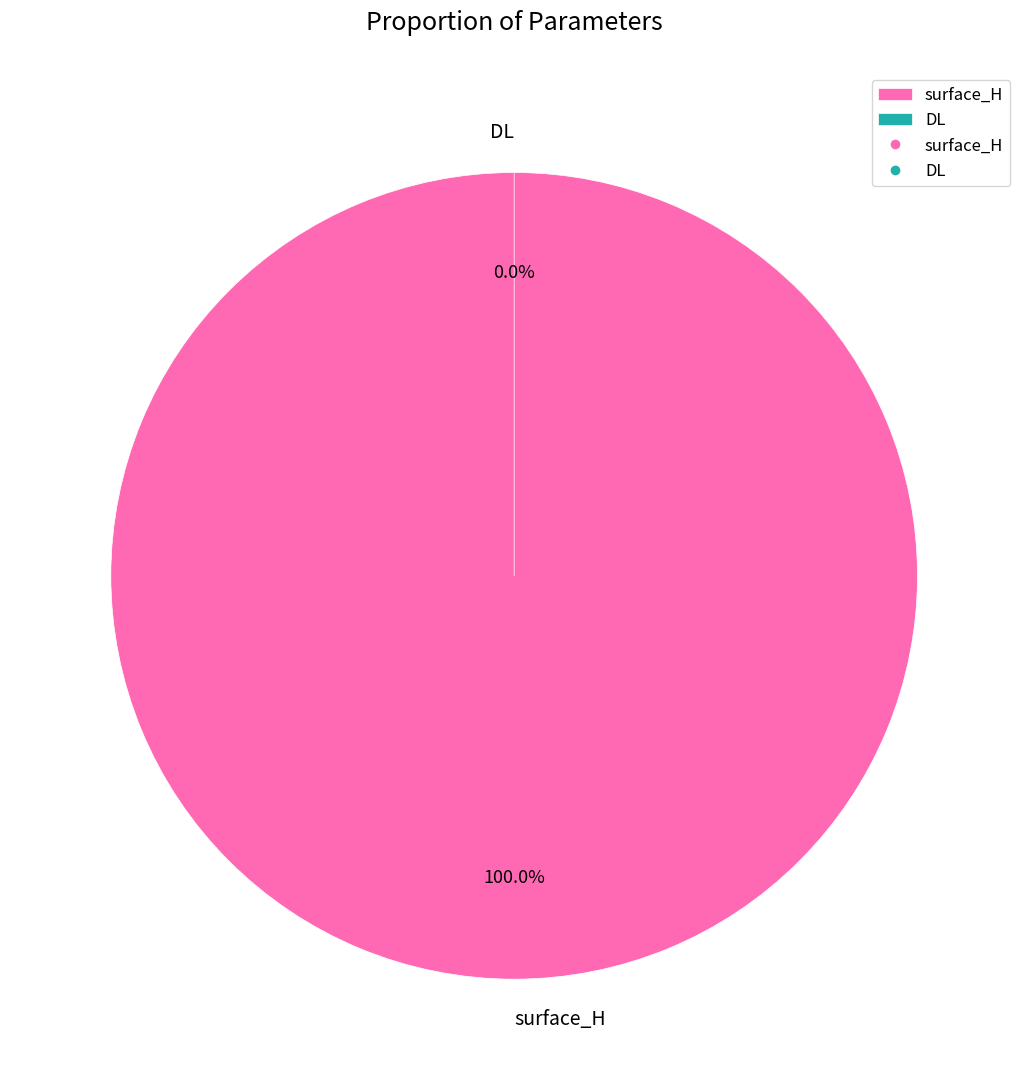

Between DL and surface_H, which is larger?

surface_H